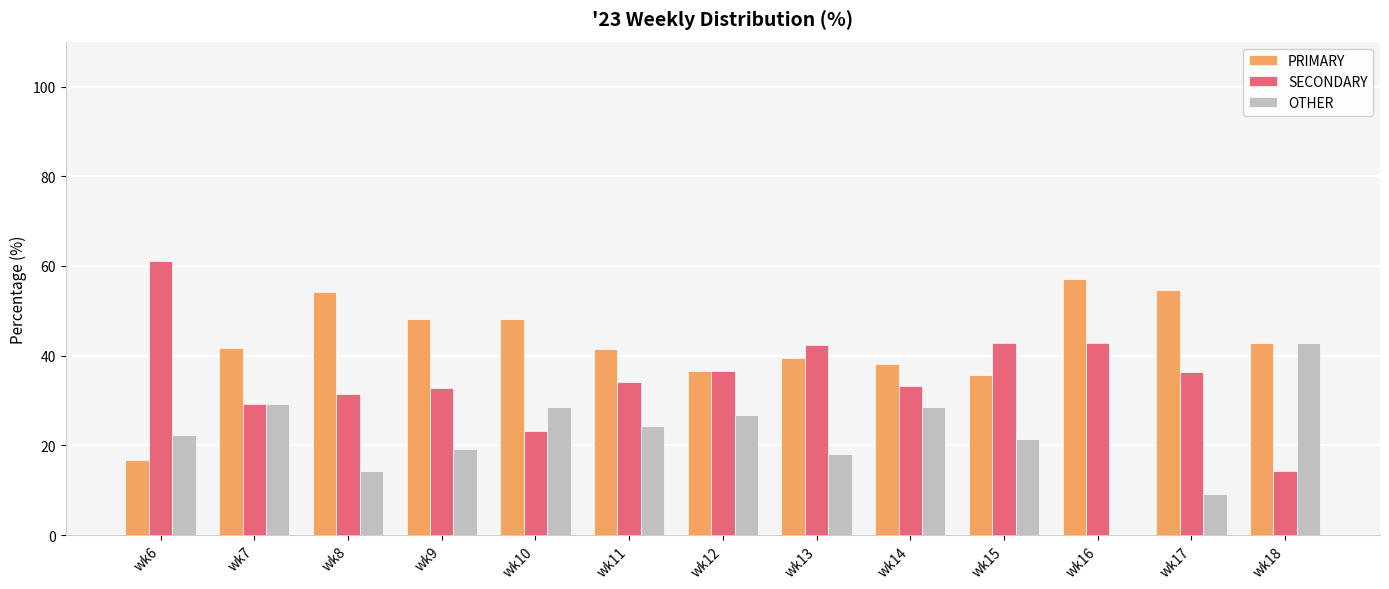

How many values in the PRIMARY series exceed 41?

8